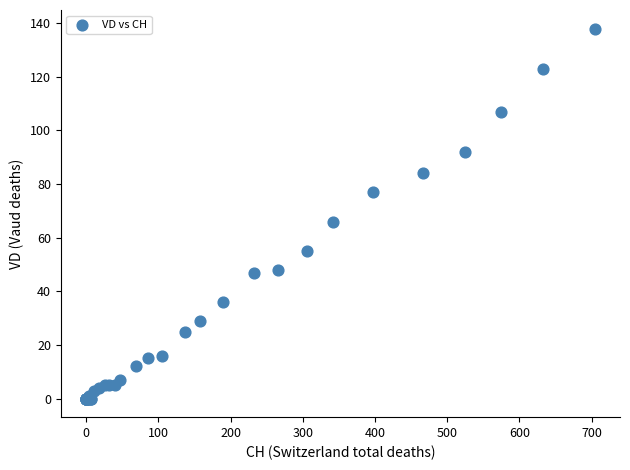

What Y value in the scatter plot is closest to 69?

66